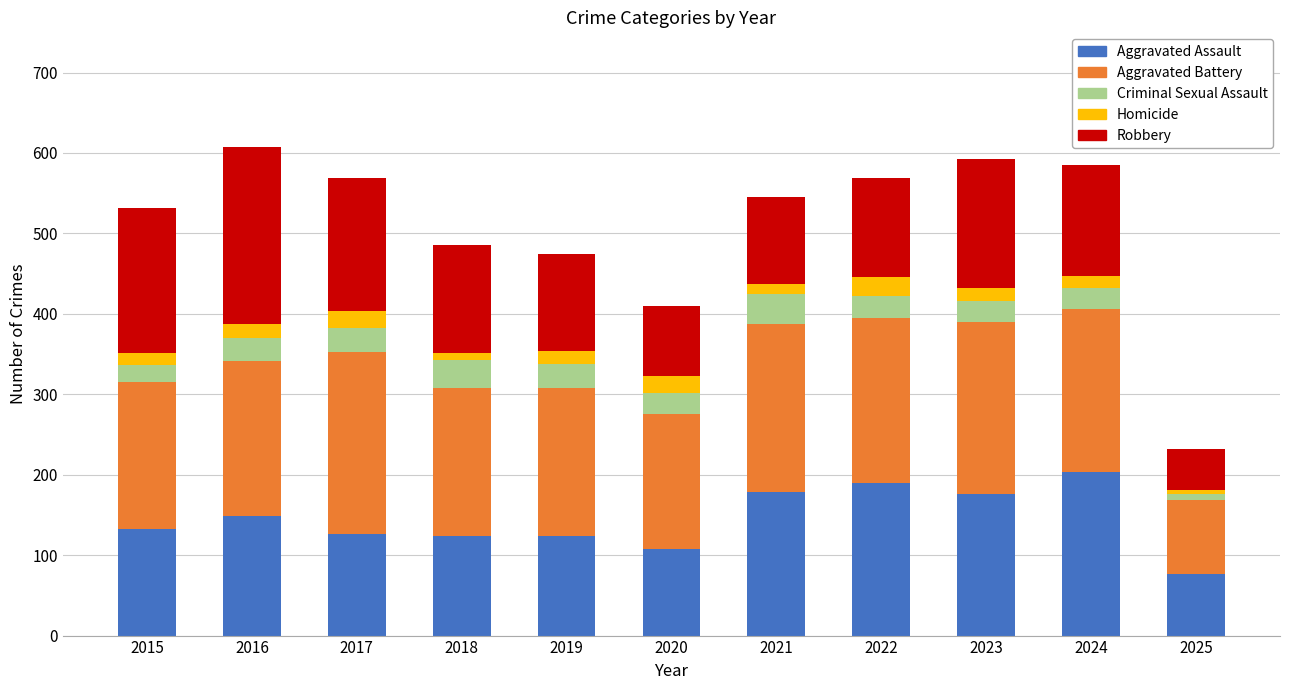

At which label does Aggravated Assault reach its minimum?

2025